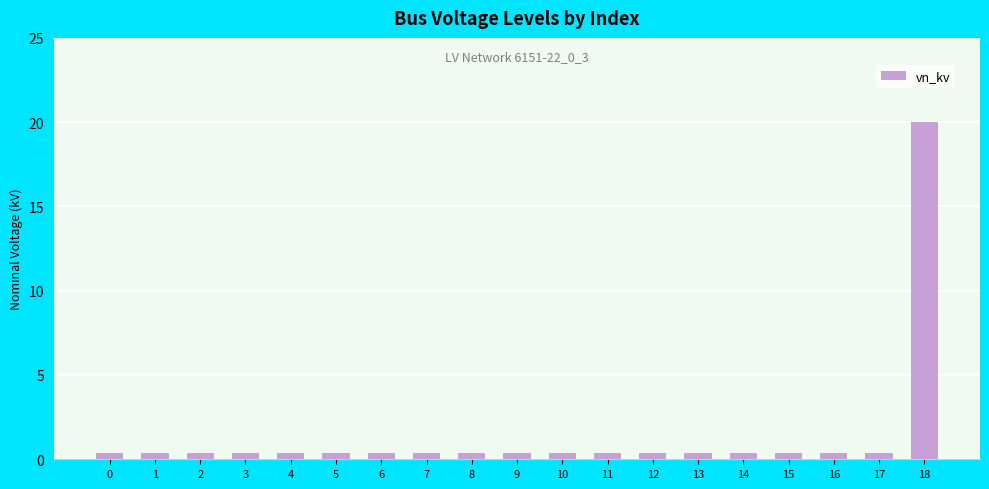

The chart shows a value of 0.4 at 10. True or false?

True